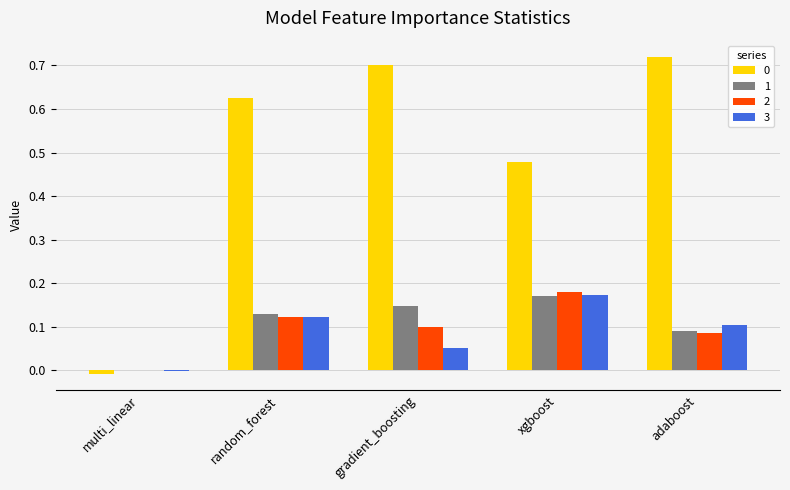

True or false: 2 has a value of 0.1 at adaboost.

True